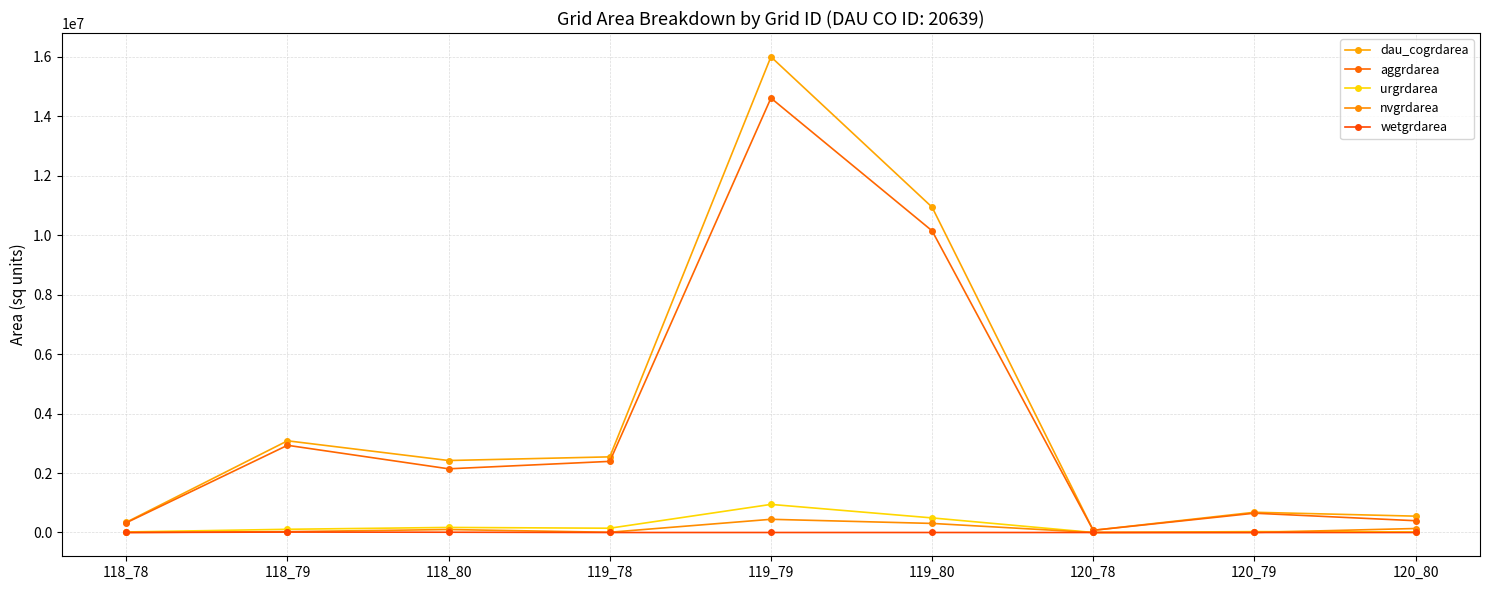

How many categories are shown in the chart?

9